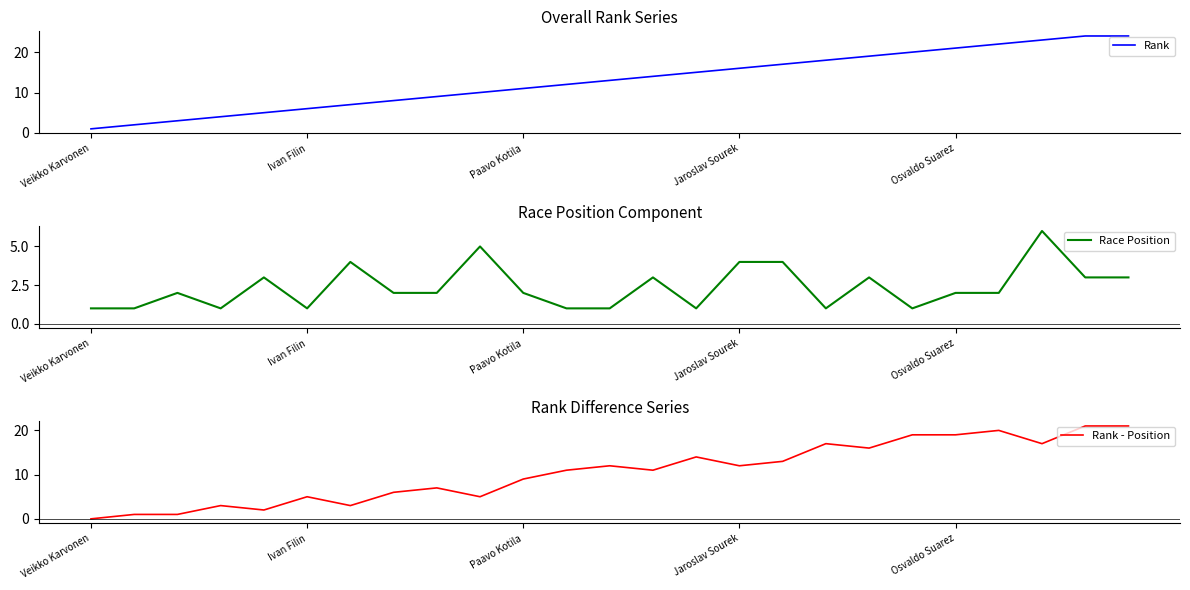

What is the maximum value shown in the chart?

24